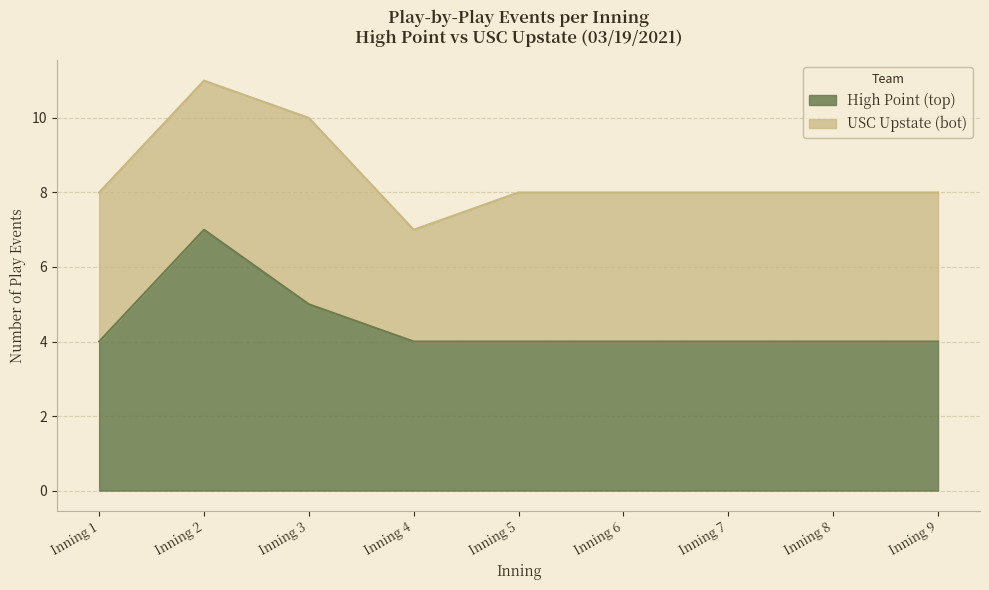

Which category has the lowest value across all series?

Inning 1